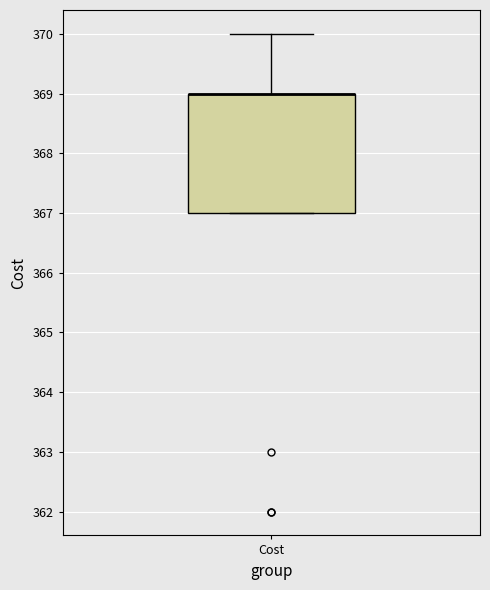

Read this box plot against the y-axis: the position of the median line, the range covered by the box, and the ends of both whiskers. The values are not printed on the chart, so give them approximately, as read against the axis.

median 369 (drawn on the box's upper edge), box 367 to 369, whiskers 367 to 370